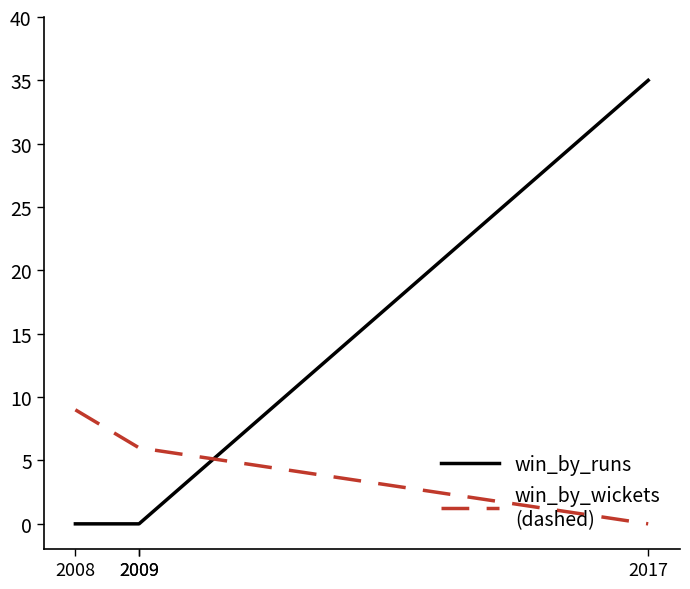

At which category is the sum across all series the highest?

2017